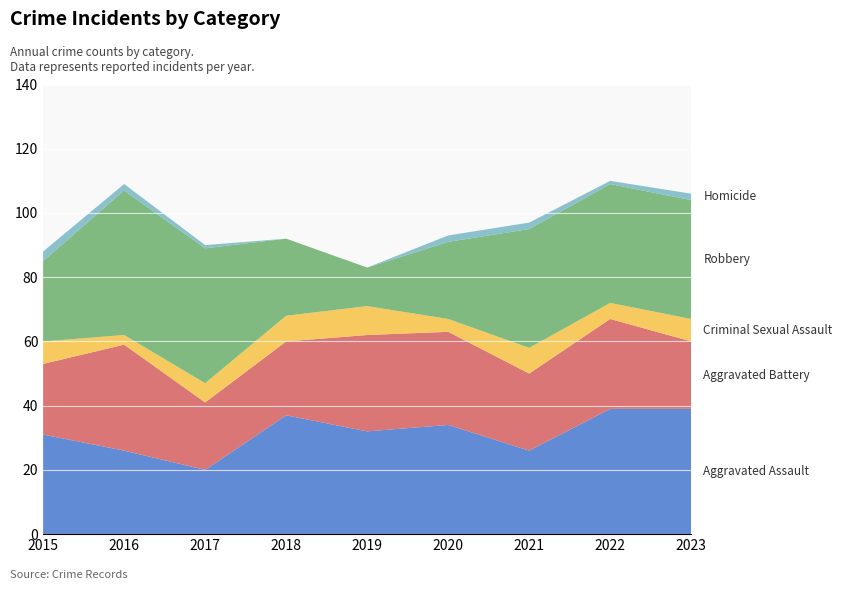

Reading right to left, list all the values displayed in this chart.

Aggravated Assault: 2023=39	2022=39	2021=26	2020=34	2019=32	2018=37	2017=20	2016=26	2015=31
Aggravated Battery: 2023=21	2022=28	2021=24	2020=29	2019=30	2018=23	2017=21	2016=33	2015=22
Criminal Sexual Assault: 2023=7	2022=5	2021=8	2020=4	2019=9	2018=8	2017=6	2016=3	2015=7
Robbery: 2023=37	2022=37	2021=37	2020=24	2019=12	2018=24	2017=42	2016=45	2015=25
Homicide: 2023=2	2022=1	2021=2	2020=2	2019=0	2018=0	2017=1	2016=2	2015=3